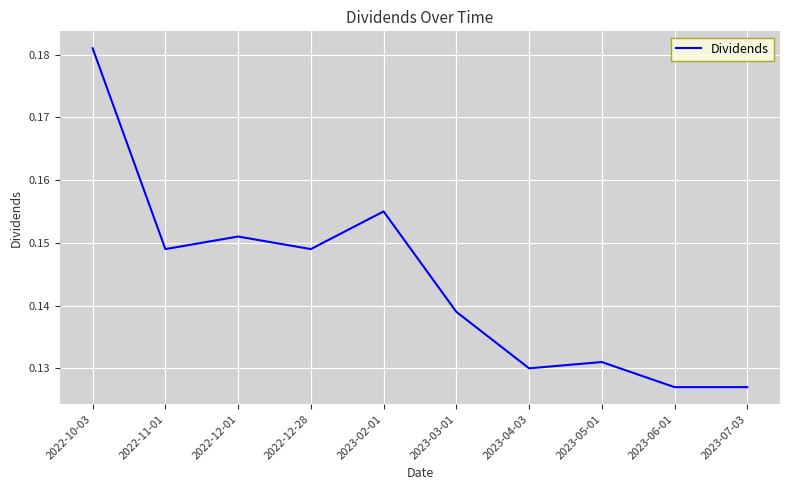

What position from the right is 2023-07-03?

1